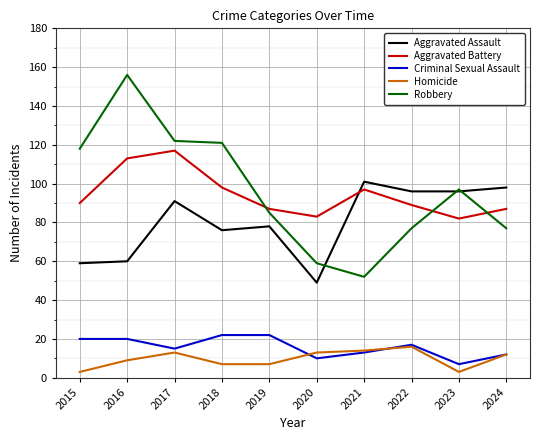

How many distinct data groups are displayed?

5